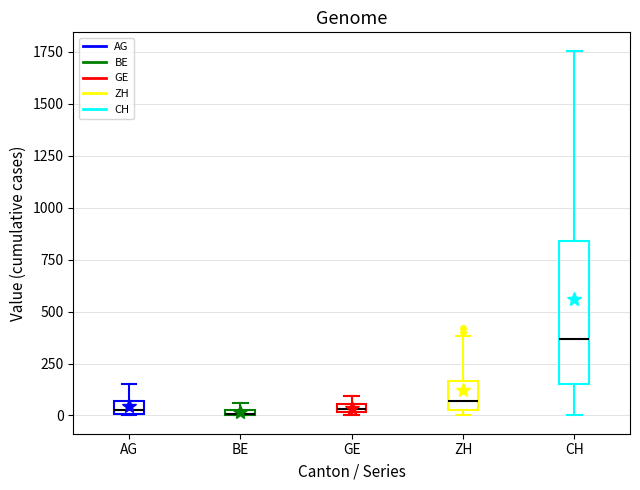

Which box is the tallest, from its lower edge to its upper edge?

CH